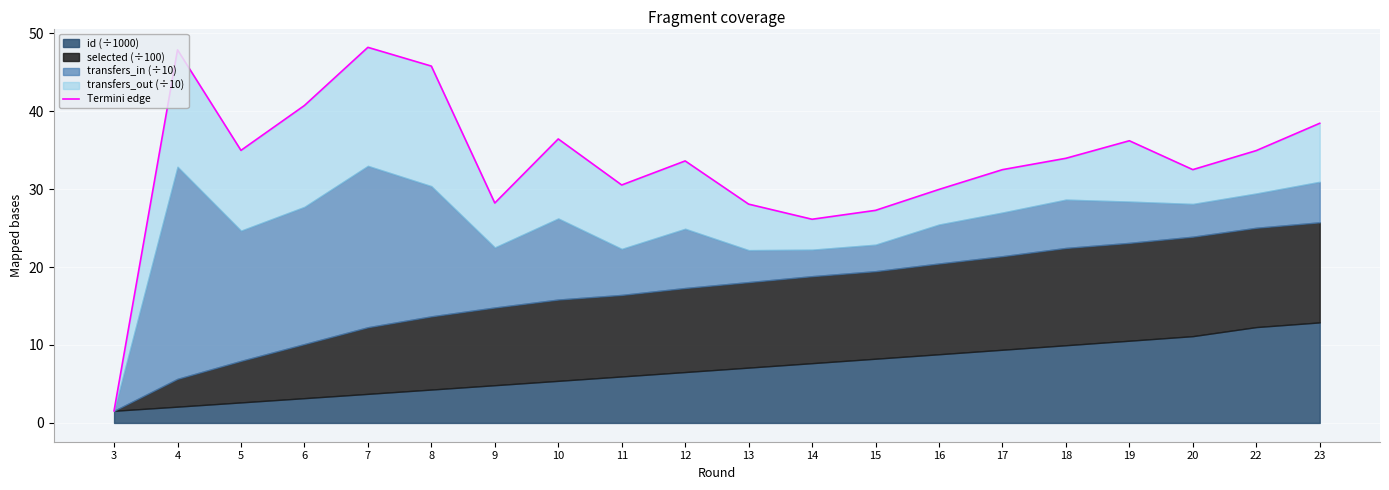

List the labels in order of value, smallest first.

3, 14, 15, 13, 9, 16, 11, 17, 20, 12, 18, 22, 5, 19, 10, 23, 6, 8, 4, 7